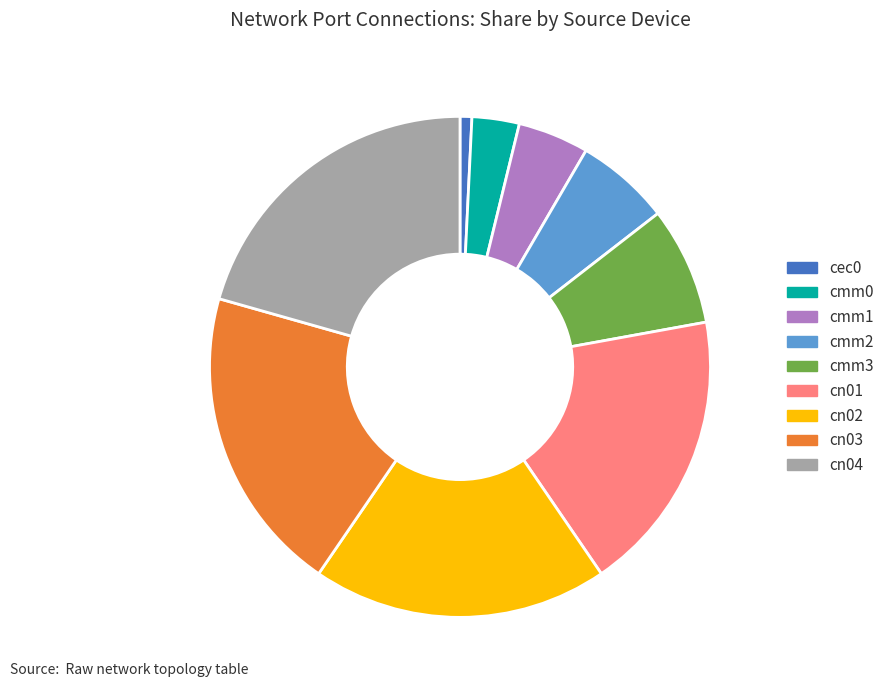

What is the ratio of the value at cmm2 to the value at cn01?

0.3